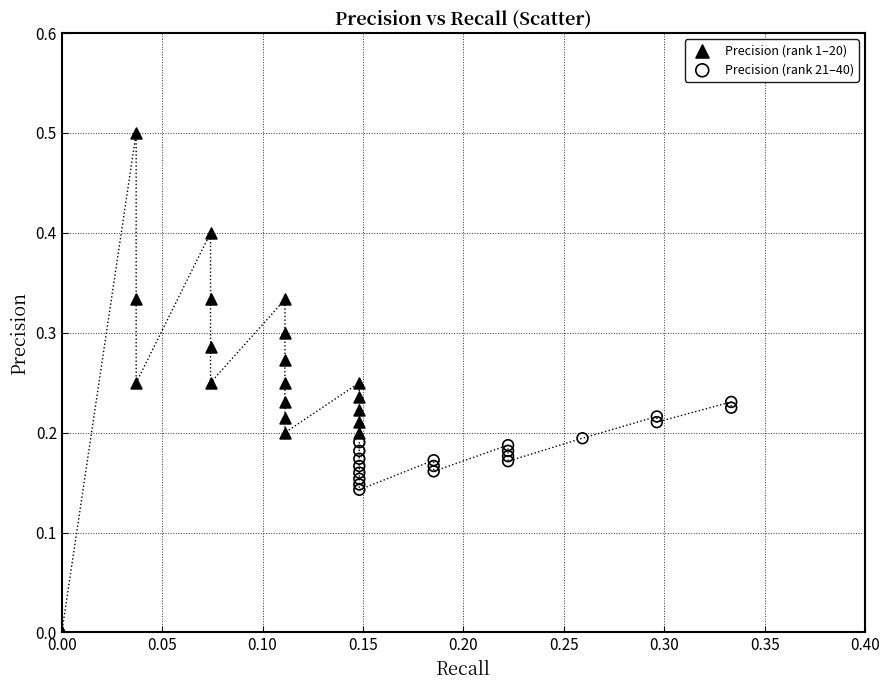

Which series has the widest spread of Y values?

Precision (rank 1–20)